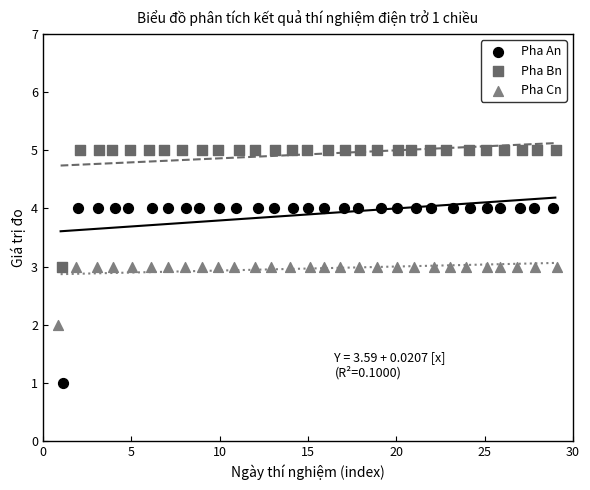

Which series has the largest Y range (max minus min)?

Pha An